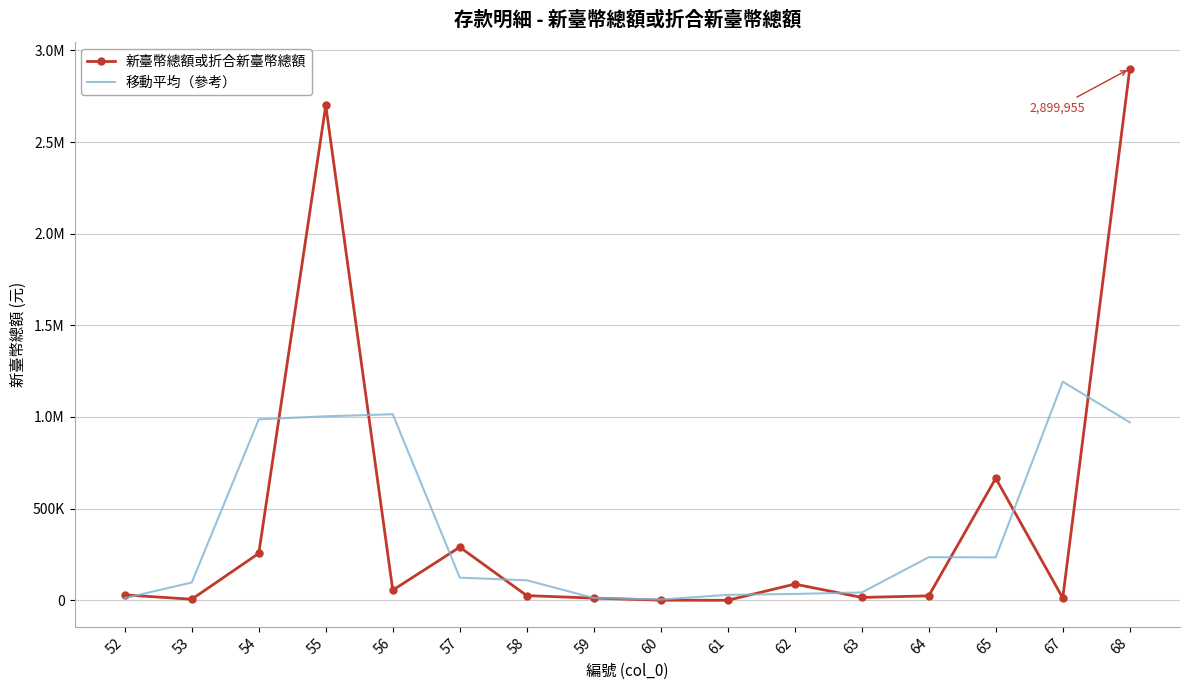

Is it true that 新臺幣總額或折合新臺幣總額 equals 33706.0 at 64?

False